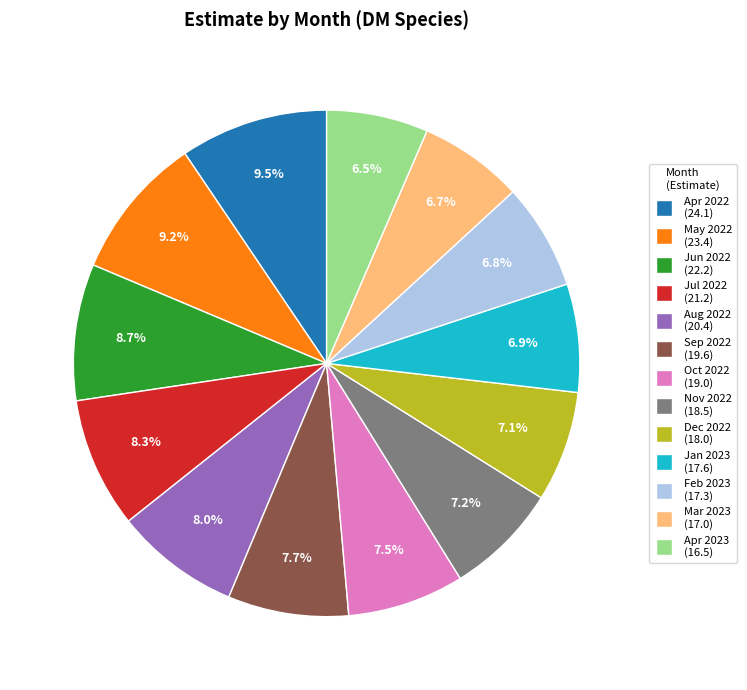

Is there any slice that represents more than half of the pie?

No